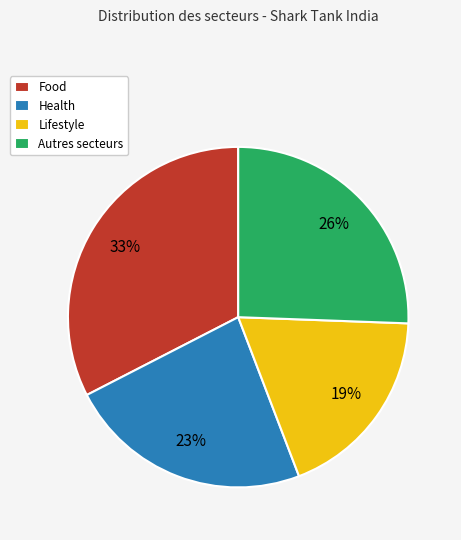

How many slices are in this pie chart?

4